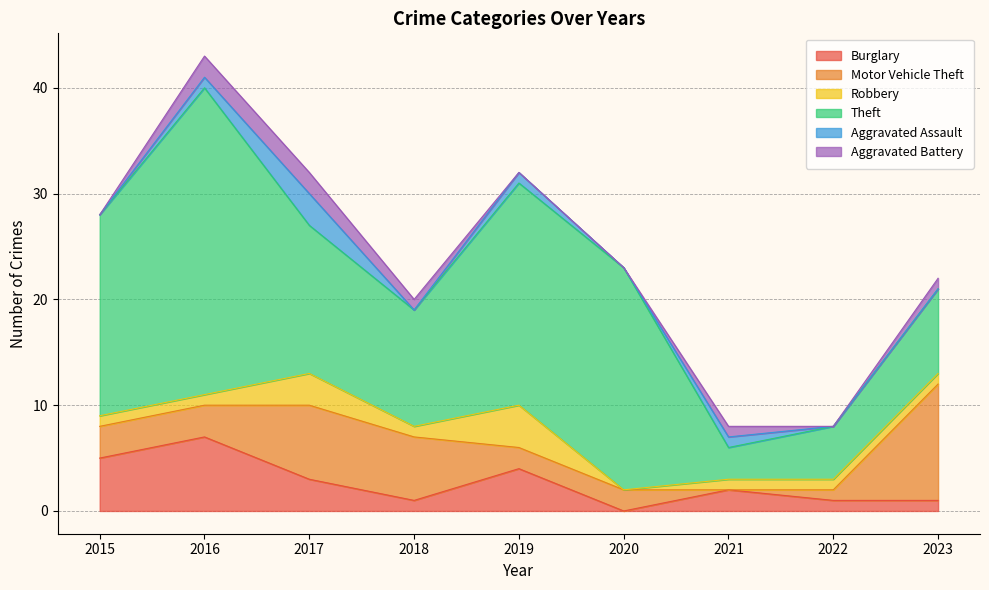

What is the average value of the Robbery series?

1